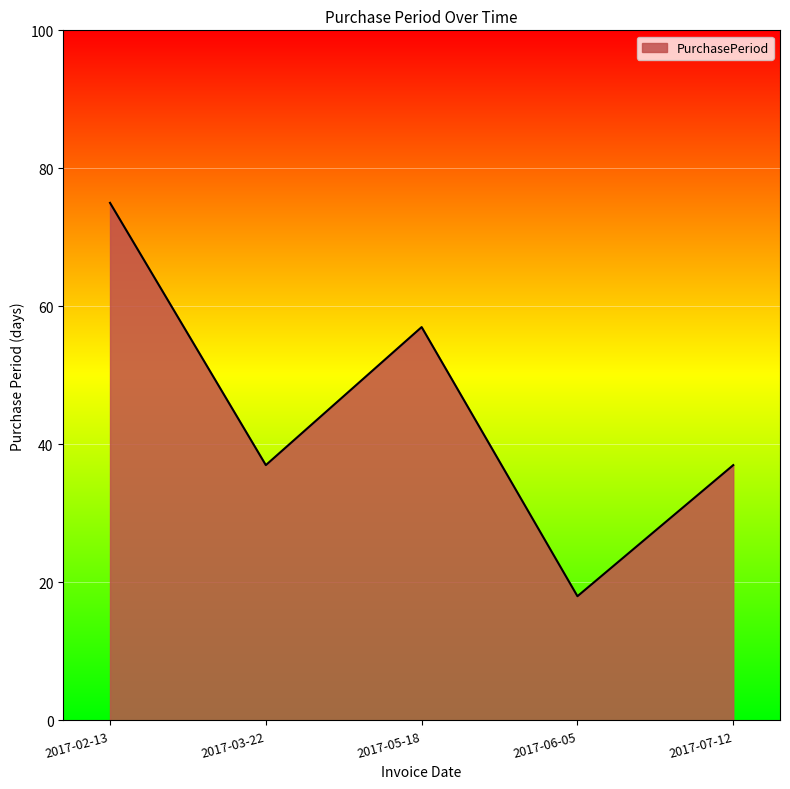

At which category does the data reach its first local valley?

2017-03-22